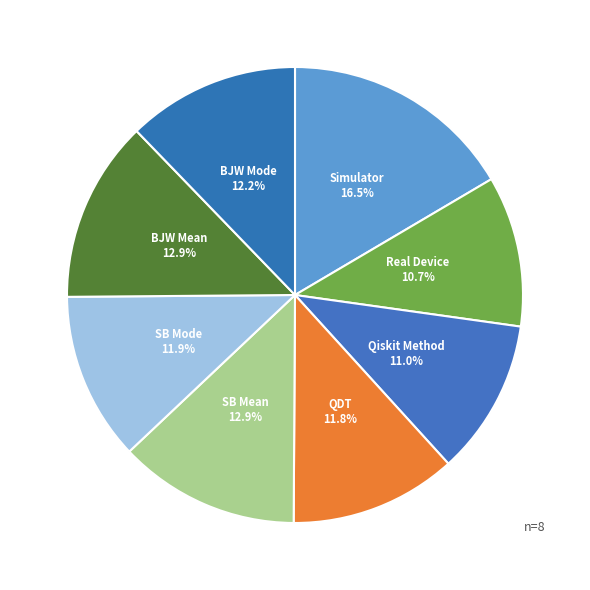

Is it true that QDT is 27% of the pie?

False